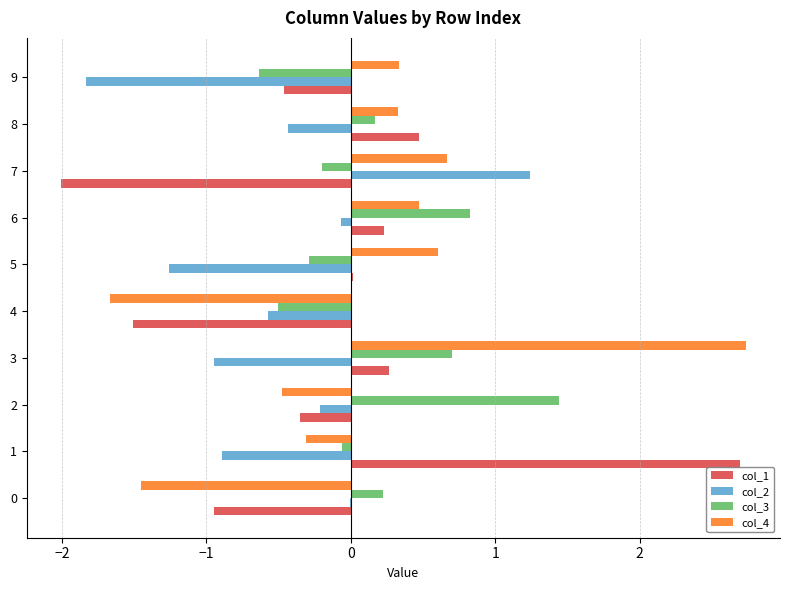

Is it true that col_1 equals 0.5 at 0?

False